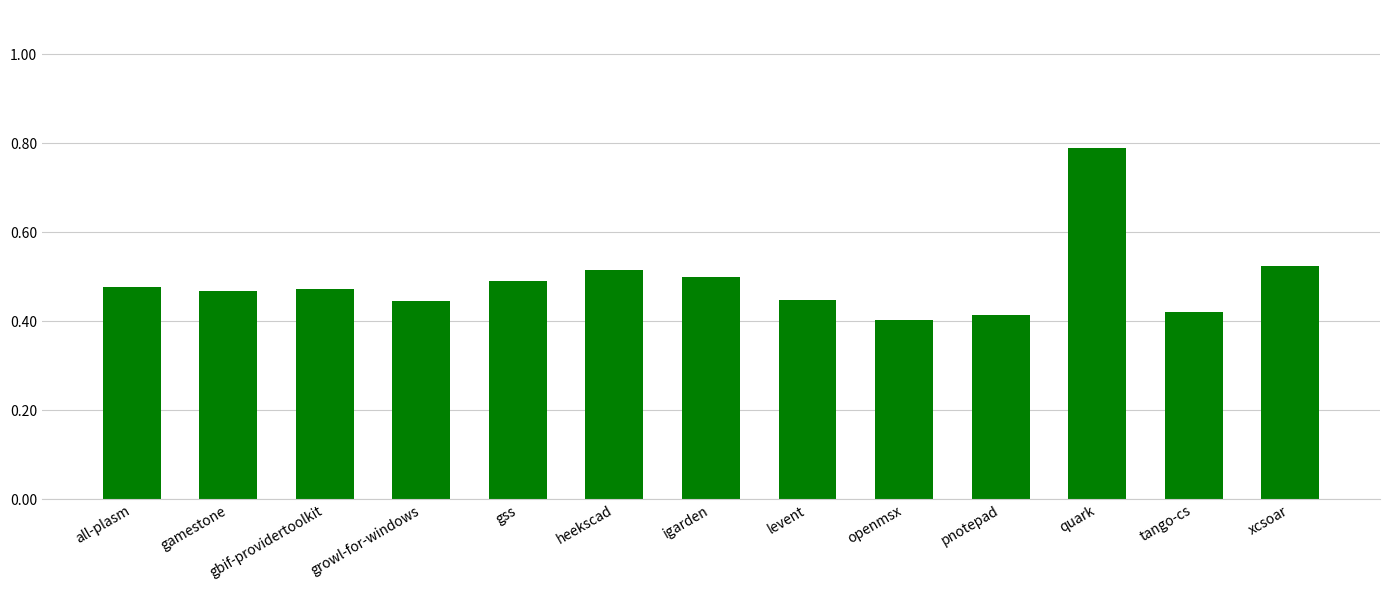

True or false: the data shows 0.3 at pnotepad.

False